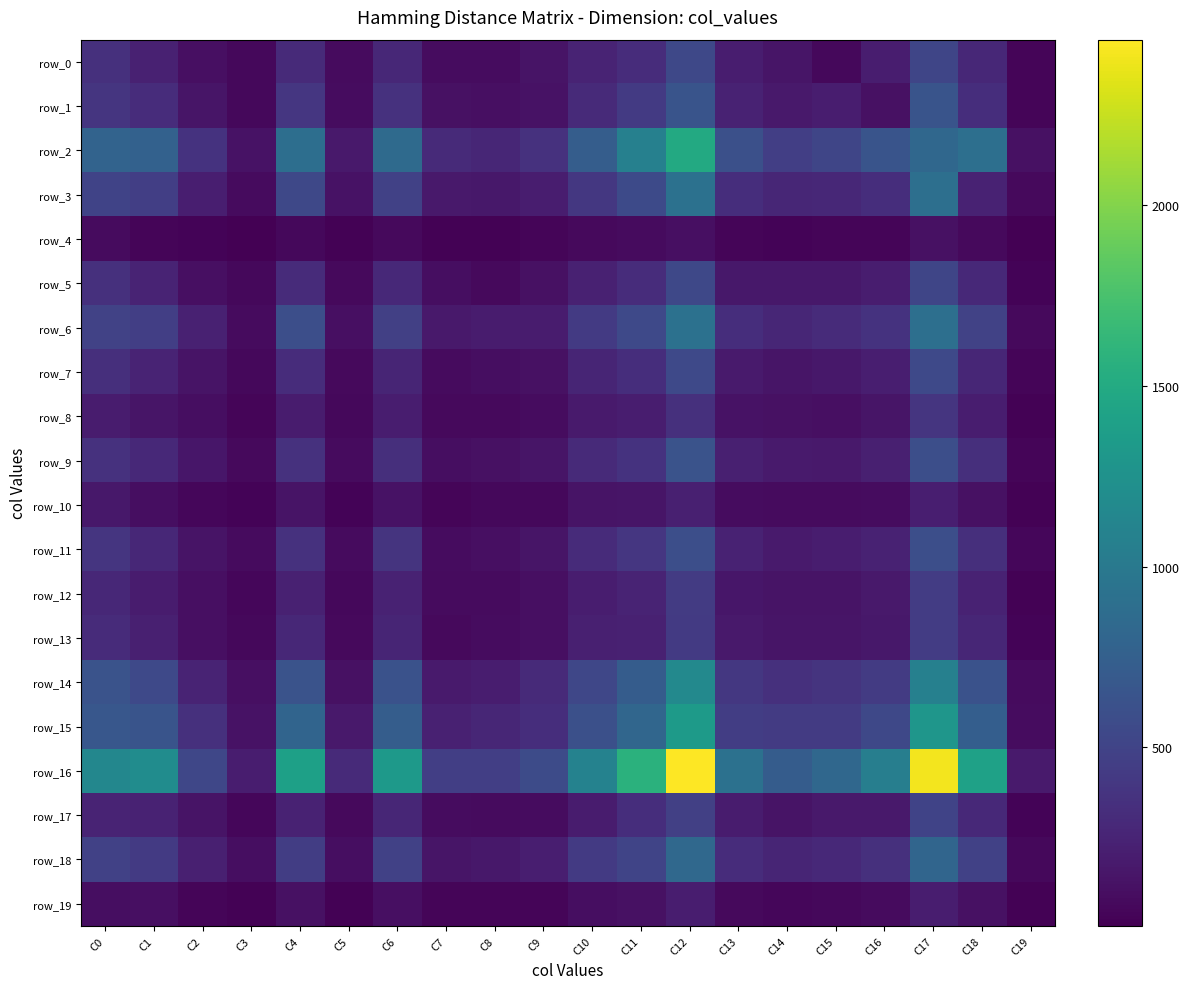

Where does the row_5 series first go above 206?

C0